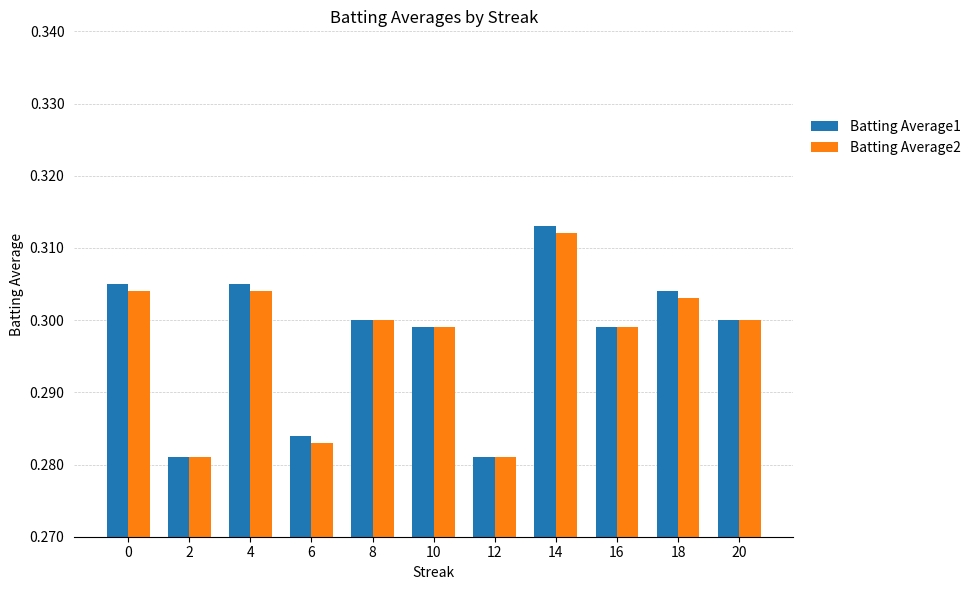

Count the Batting Average2 values in the range 0 to 1.

11